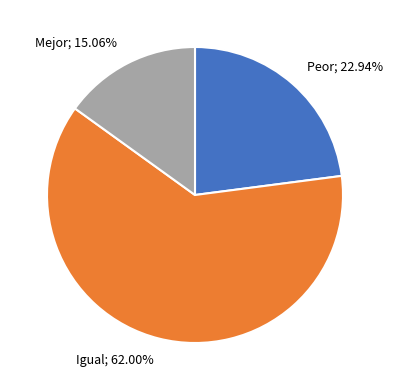

What is the largest slice in the pie chart?

Igual